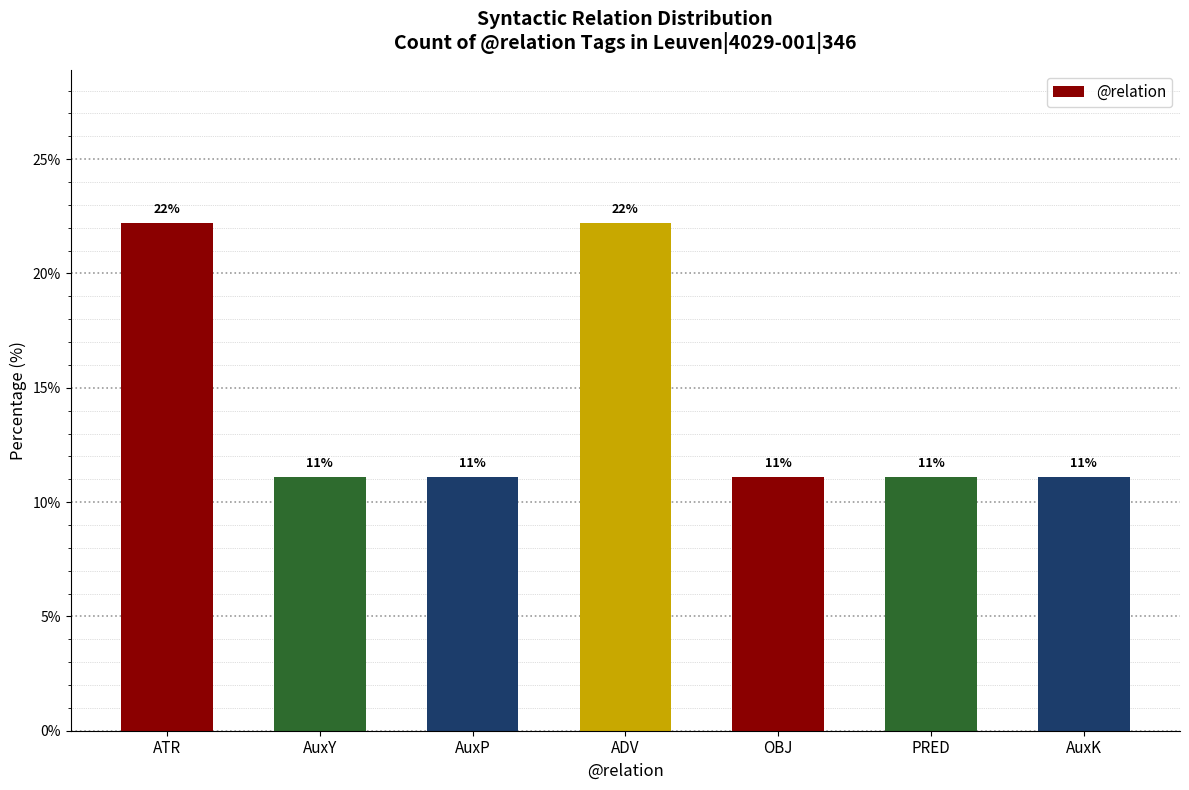

Does the chart contain any negative values?

No